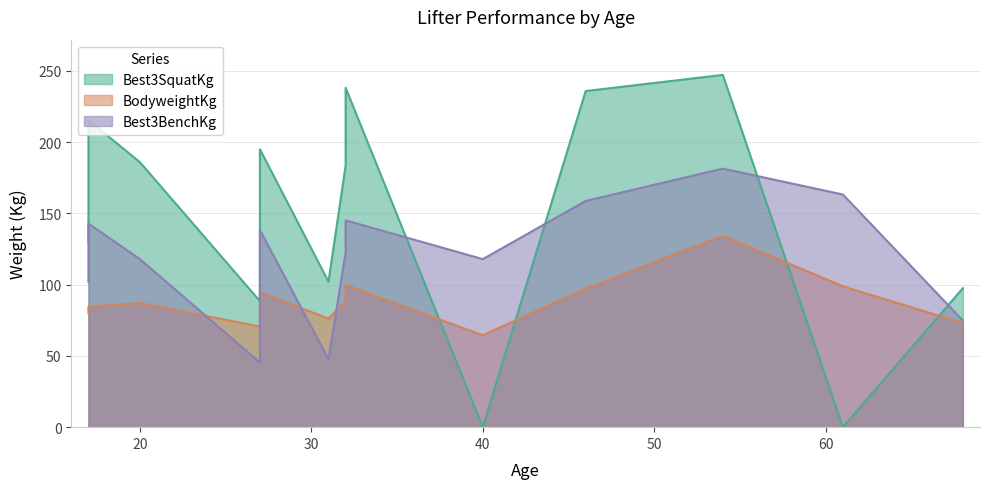

Does the chart have visible grid lines?

Yes